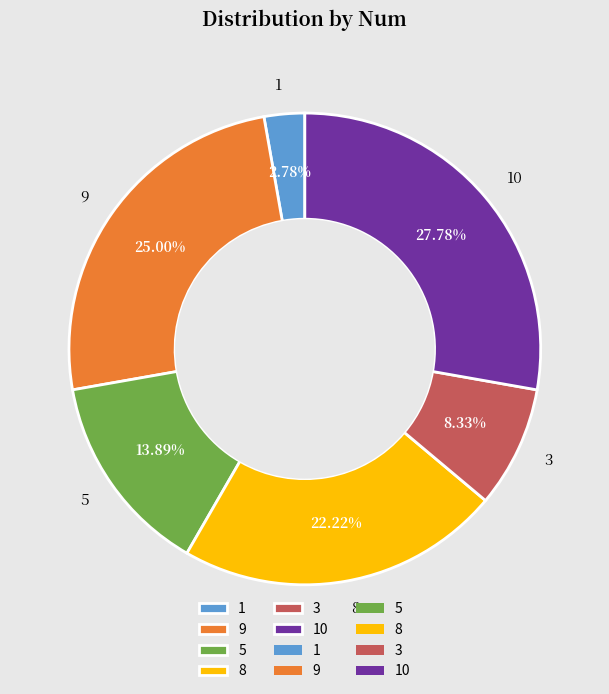

To the nearest percent, what percentage of the pie is 10?

28%